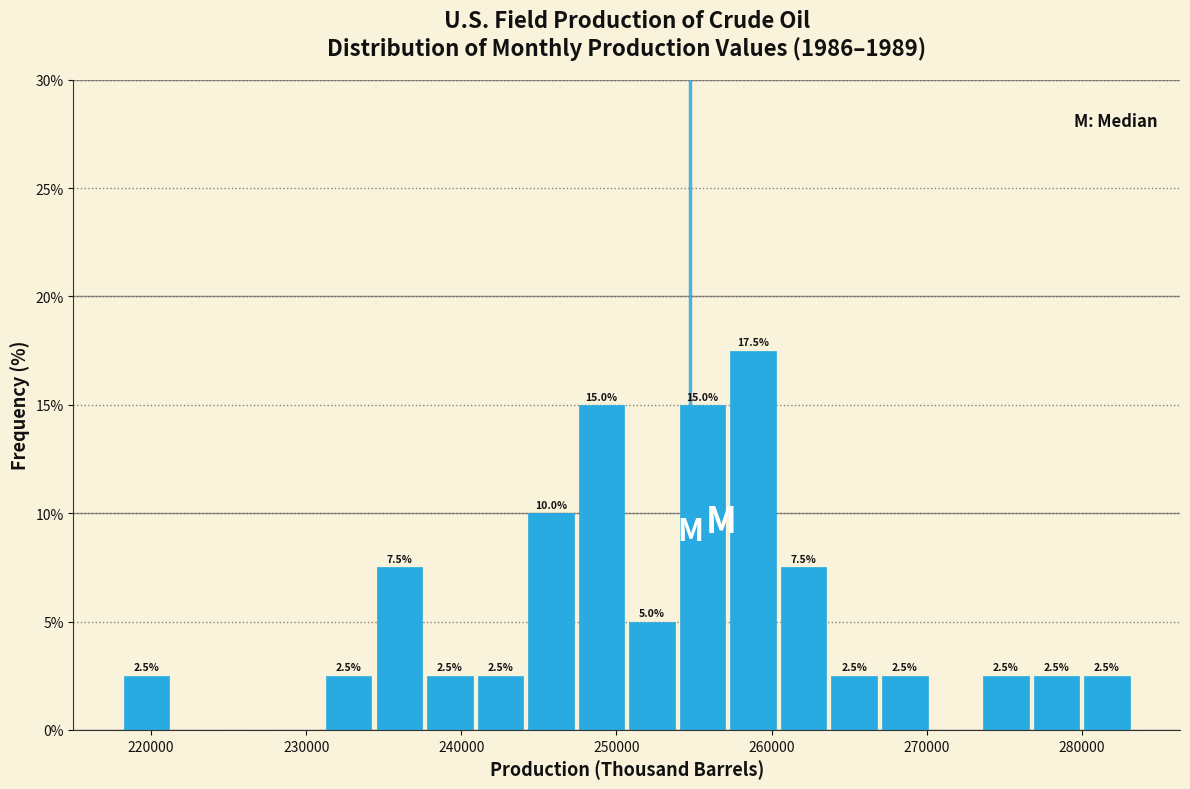

Read against the x-axis, roughly where is the centre of the tallest bar?

259000